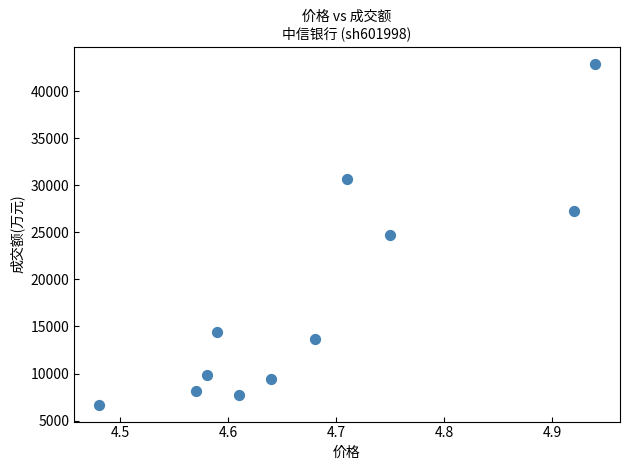

What is the range of Y values (max minus min)?

36261